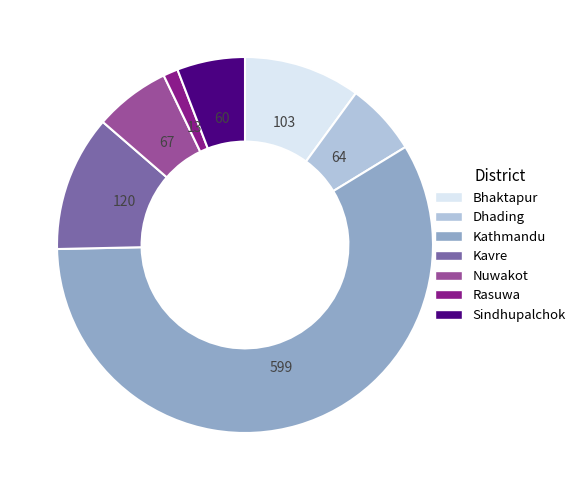

True or false: Dhading accounts for 12% of the total.

False